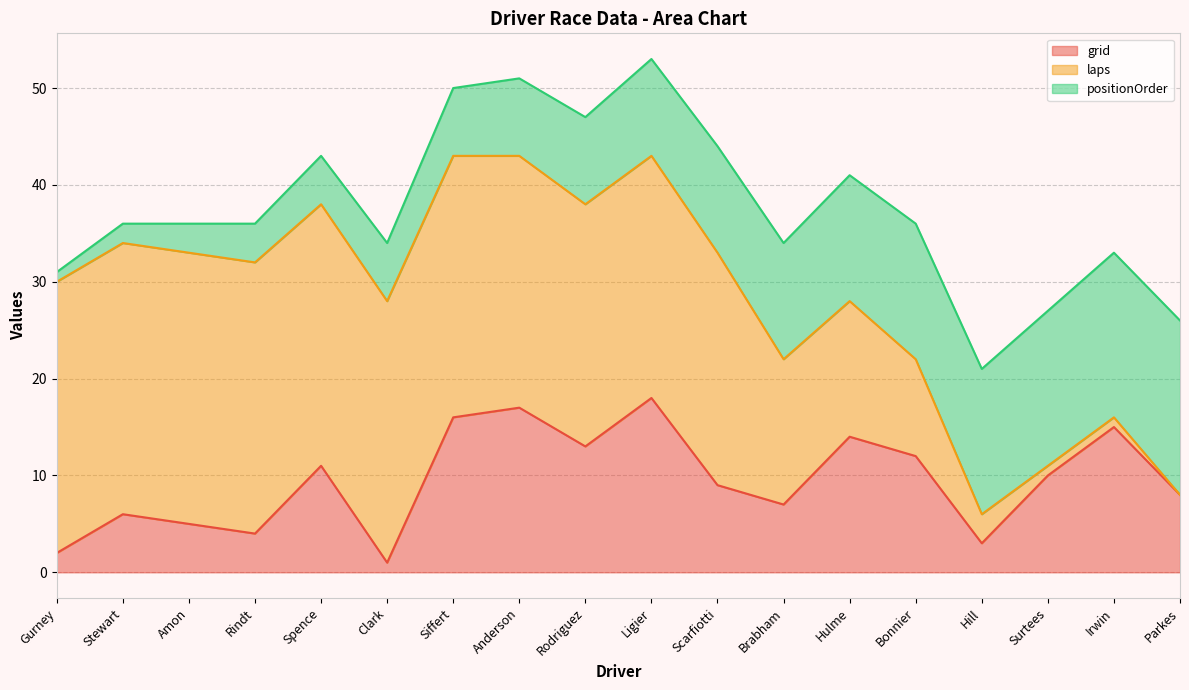

Which series has the largest total across all categories?

laps